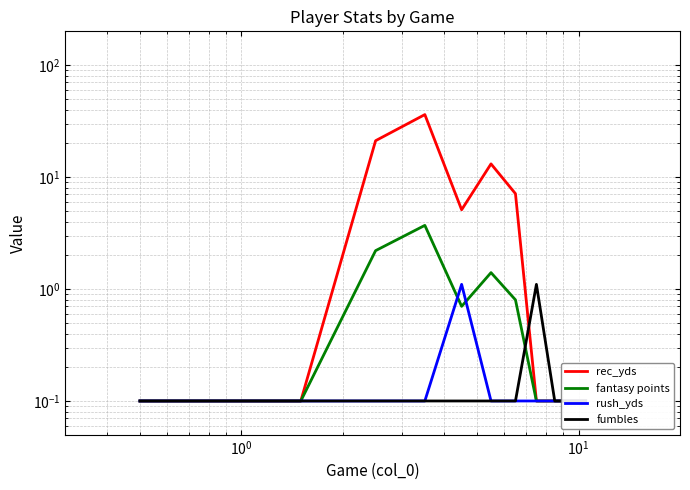

Reading left to right, list all the values displayed in this chart.

rec_yds: 0.1	0.1	21.1	36.1	5.1	13.1	7.1	0.1	0.1	0.1	0.1
fantasy points: 0.1	0.1	2.2	3.7	0.7	1.4	0.8	0.1	0.1	0.1	0.1
rush_yds: 0.1	0.1	0.1	0.1	1.1	0.1	0.1	0.1	0.1	0.1	0.1
fumbles: 0.1	0.1	0.1	0.1	0.1	0.1	0.1	1.1	0.1	0.1	0.1